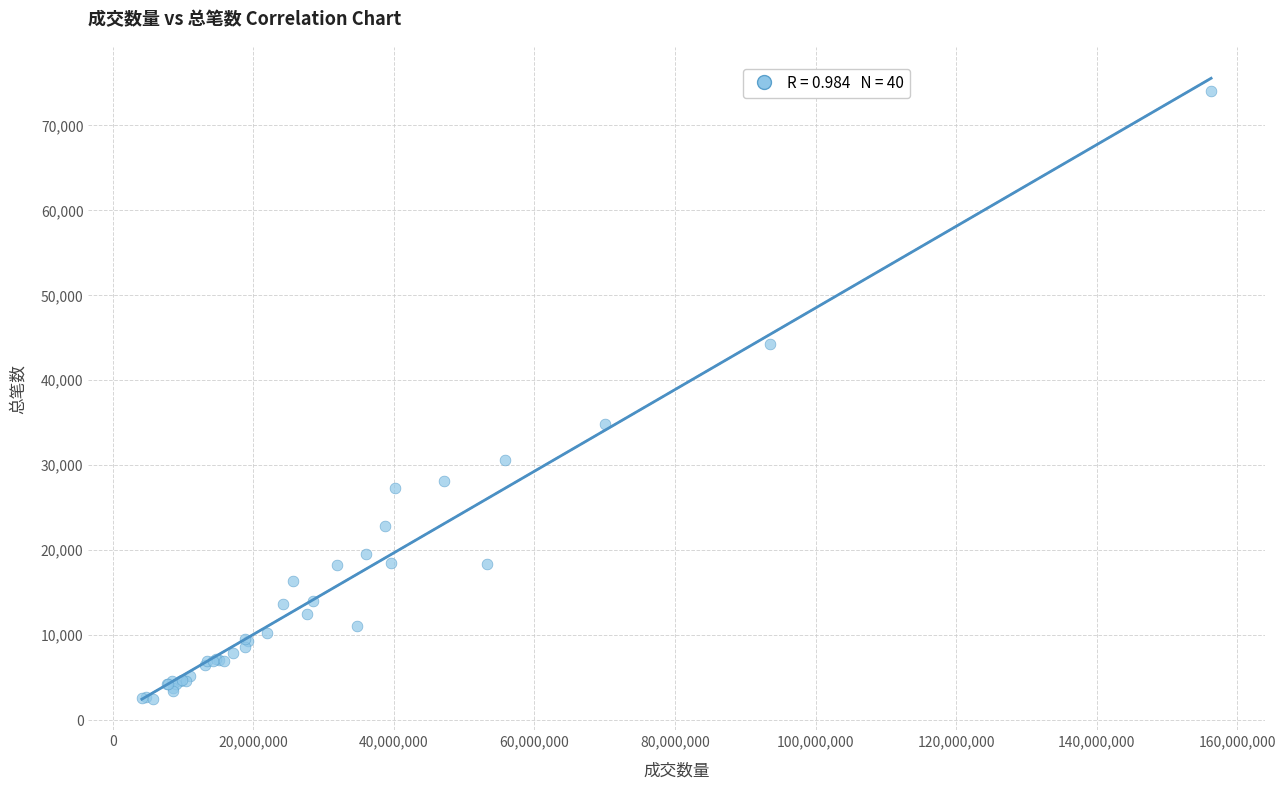

What Y value in the scatter plot is closest to 38271?

34806